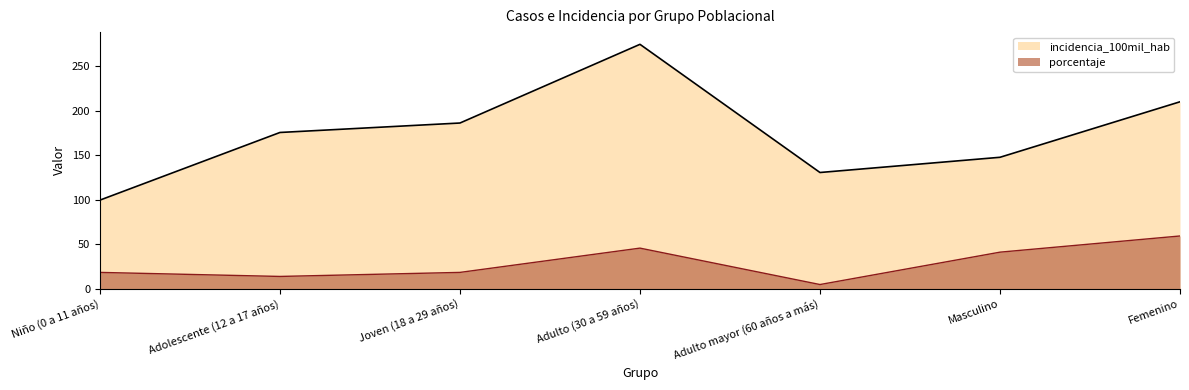

Is the value of porcentaje at Joven (18 a 29 años) greater than the value of incidencia_100mil_hab at Femenino?

No